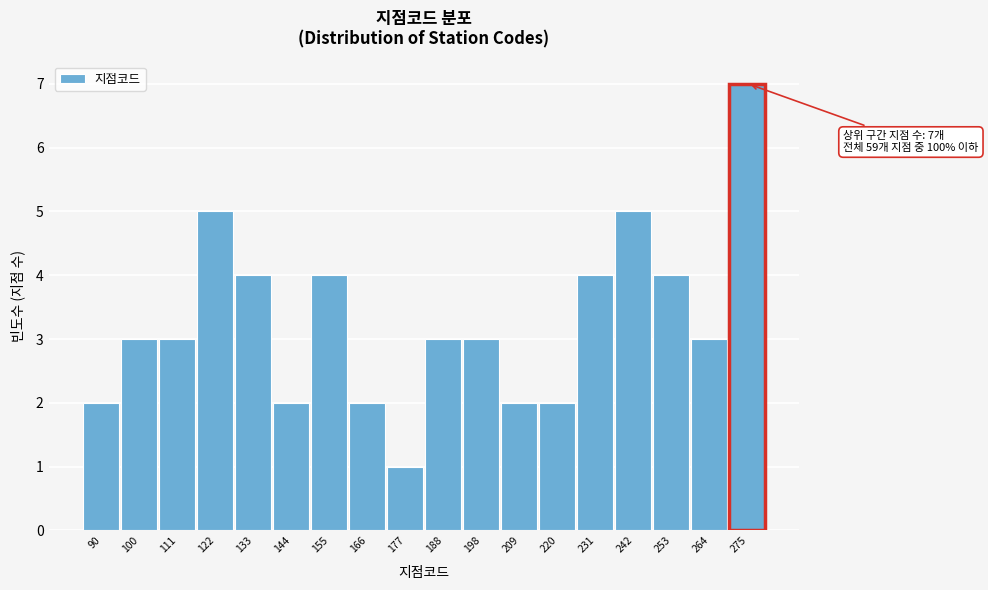

Reading left to right, transcribe all the data shown in this chart.

2	3	3	5	4	2	4	2	1	3	3	2	2	4	5	4	3	7